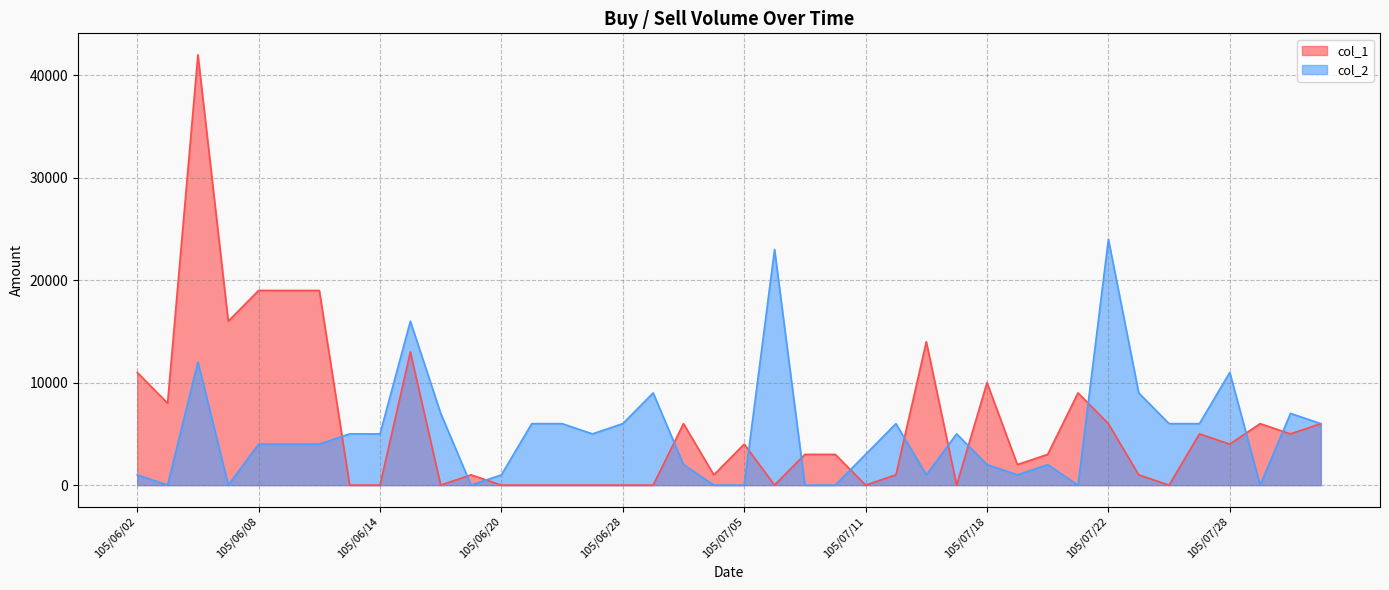

What is the difference between the maximum and second lowest values in the col_1 series?

42000